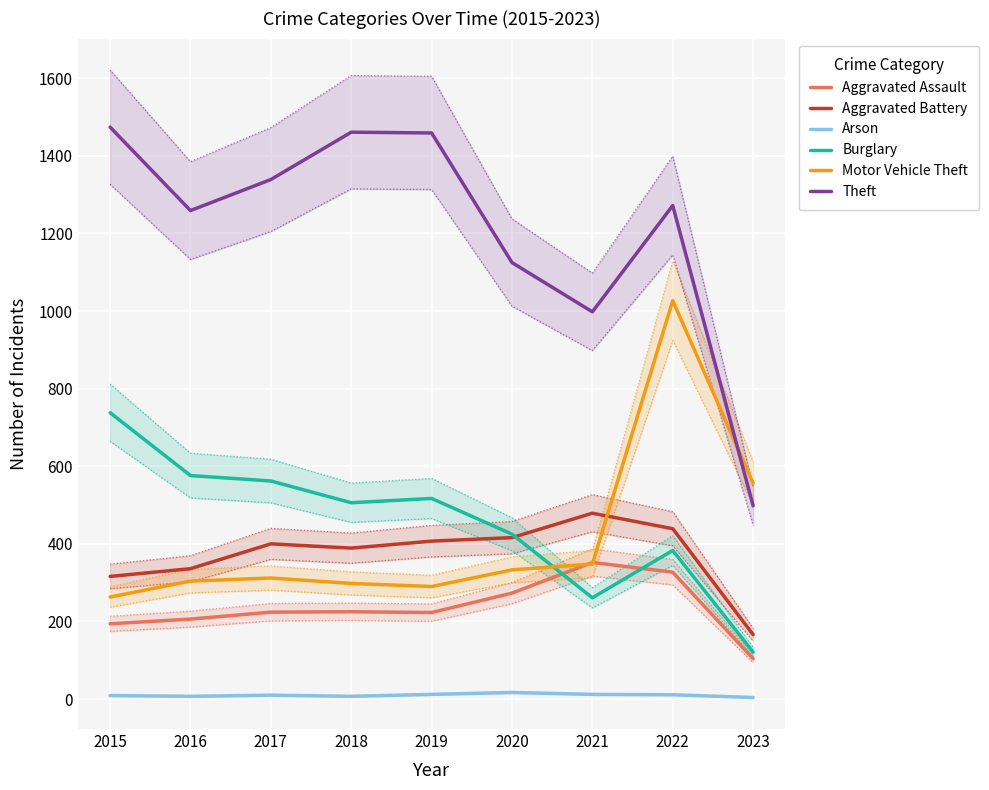

In Theft, how many points are higher than both neighbors (excluding endpoints)?

2